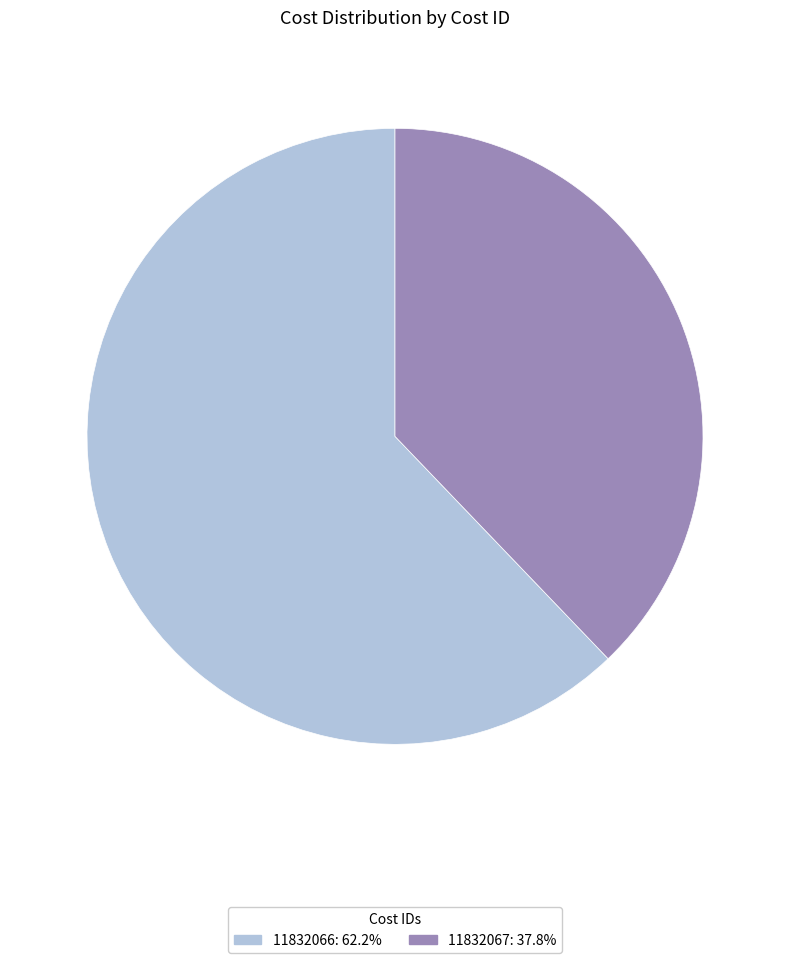

How many slices are in this pie chart?

2